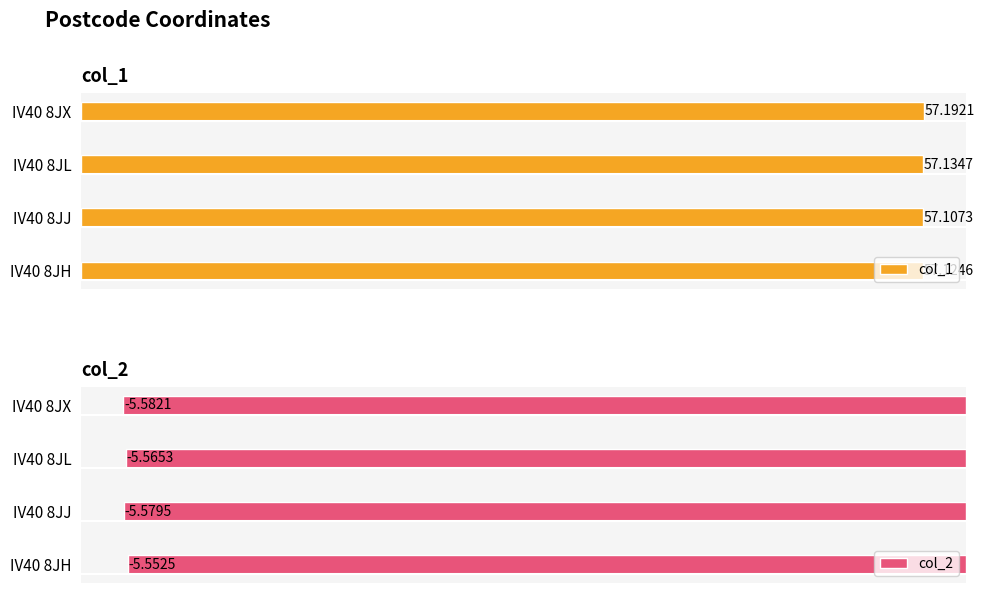

Reading left to right, extract all data points from this chart.

col_1: 57.1	57.1	57.1	57.2
col_2: -5.6	-5.6	-5.6	-5.6